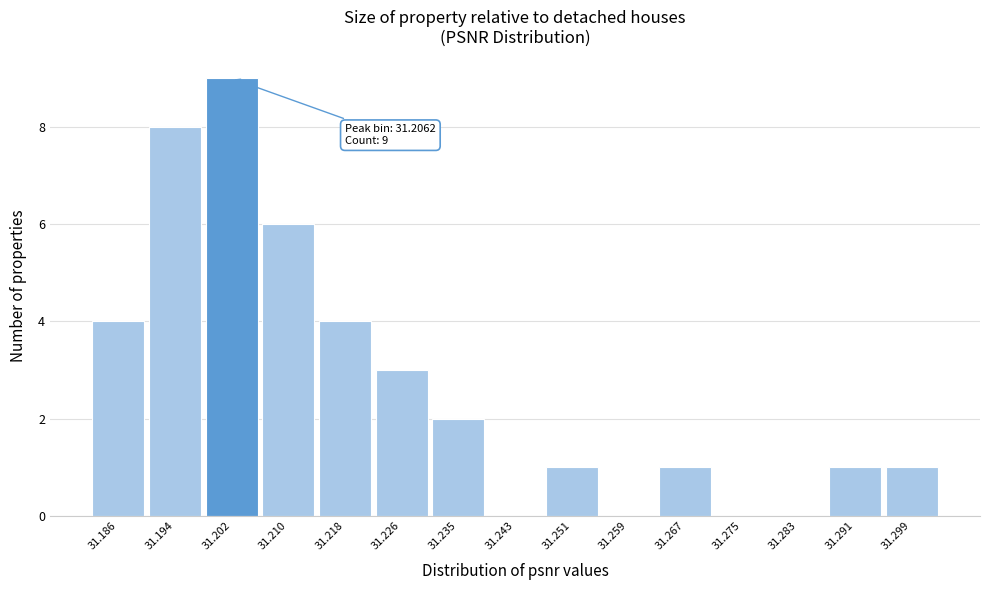

Reading left to right, list all the values displayed in this chart.

31.186=4	31.194=8	31.202=9	31.210=6	31.218=4	31.226=3	31.235=2	31.243=0	31.251=1	31.259=0	31.267=1	31.275=0	31.283=0	31.291=1	31.299=1